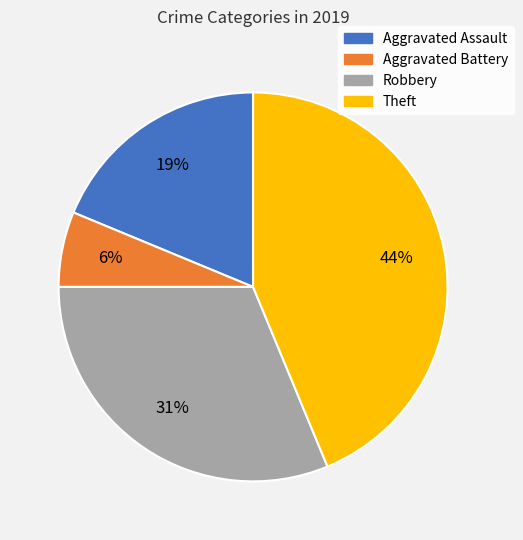

What is the ratio of the value at Theft to the value at Aggravated Assault?

2.3